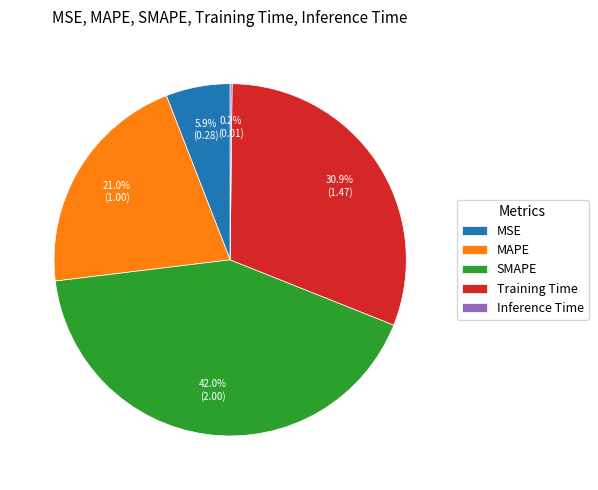

Do Training Time and MAPE together represent more than half of the pie?

Yes